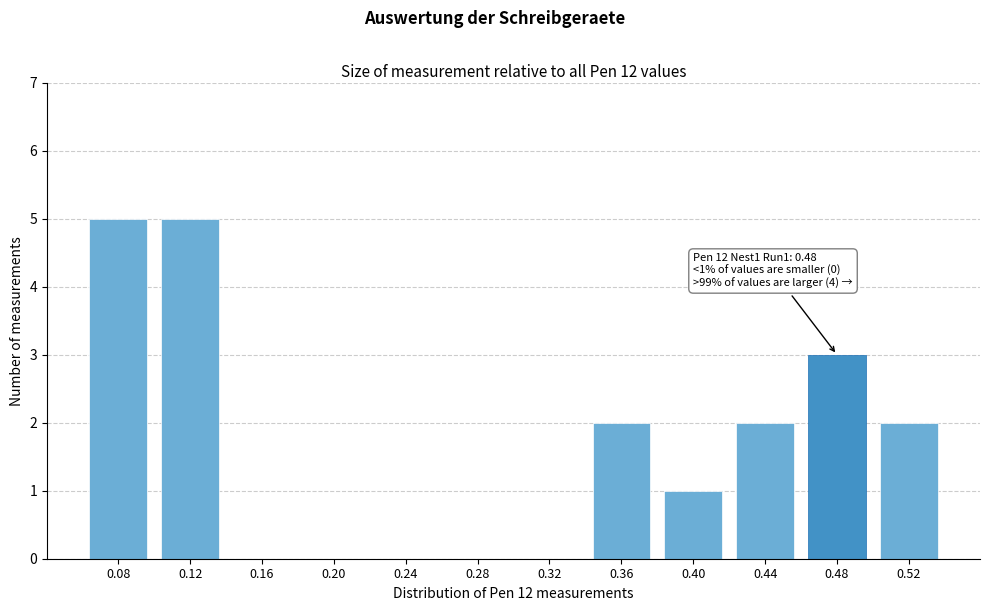

Reading right to left, what are all the values shown in this chart?

0.52=2	0.48=3	0.44=2	0.40=1	0.36=2	0.32=0	0.28=0	0.24=0	0.20=0	0.16=0	0.12=5	0.08=5